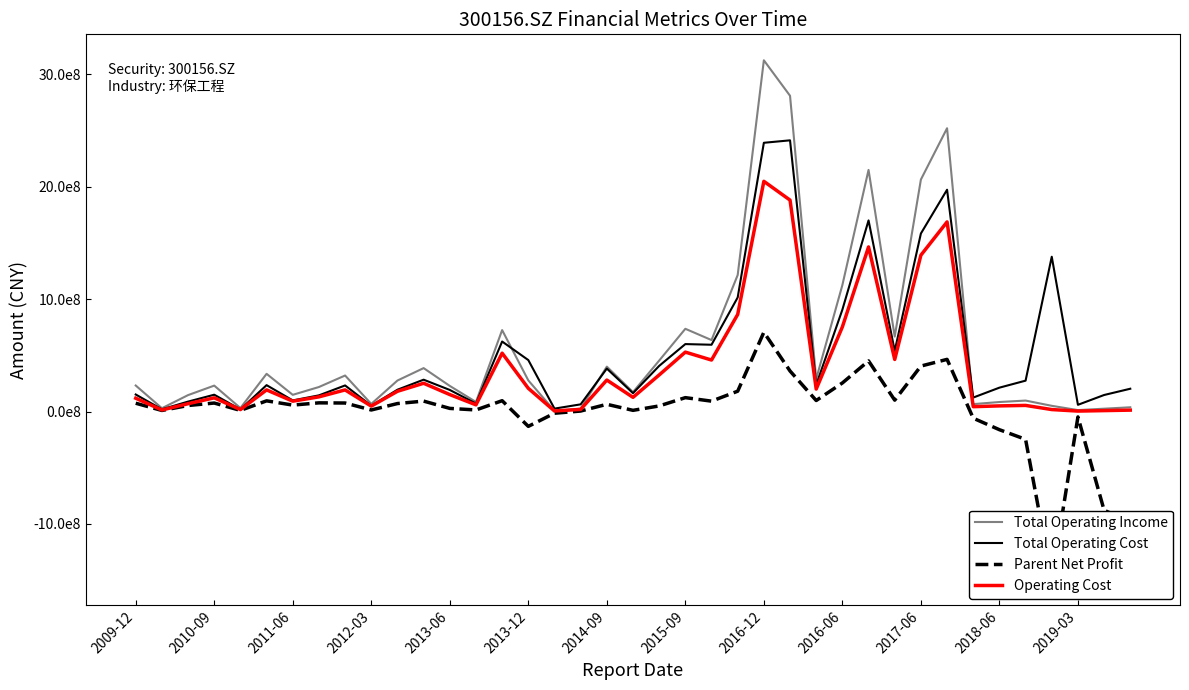

How many lines are shown in the chart?

4